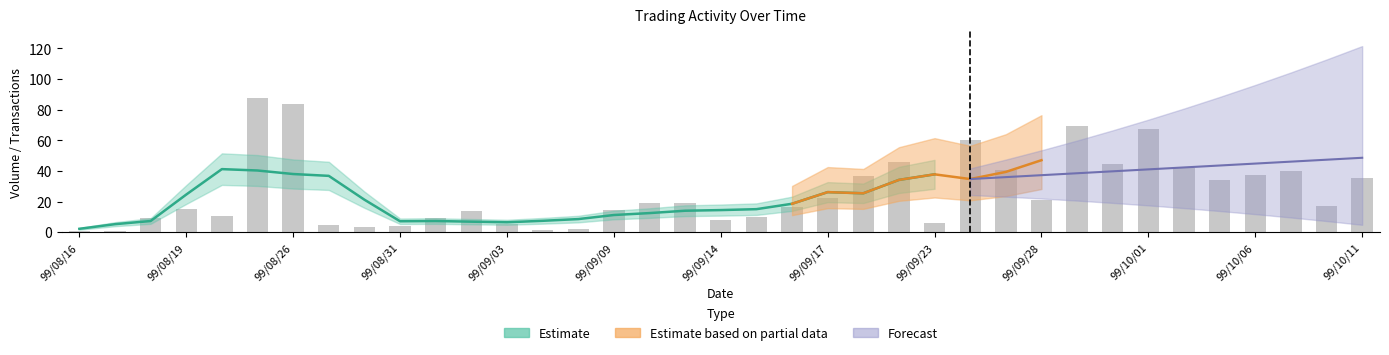

What is the label of the 27th bar from the left?

99/09/27